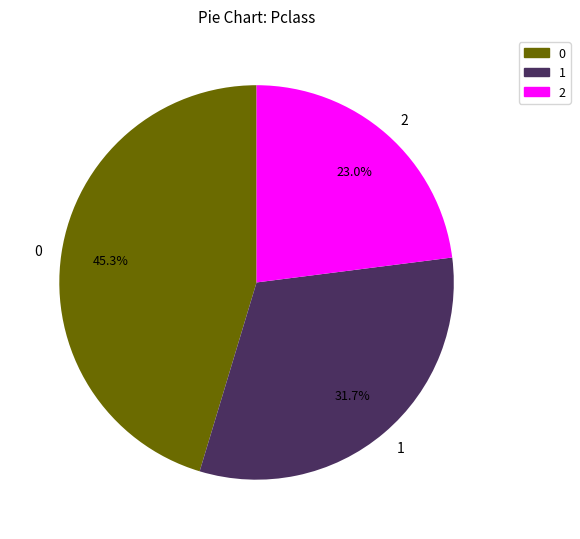

Does 0 account for over 50% of the chart?

No